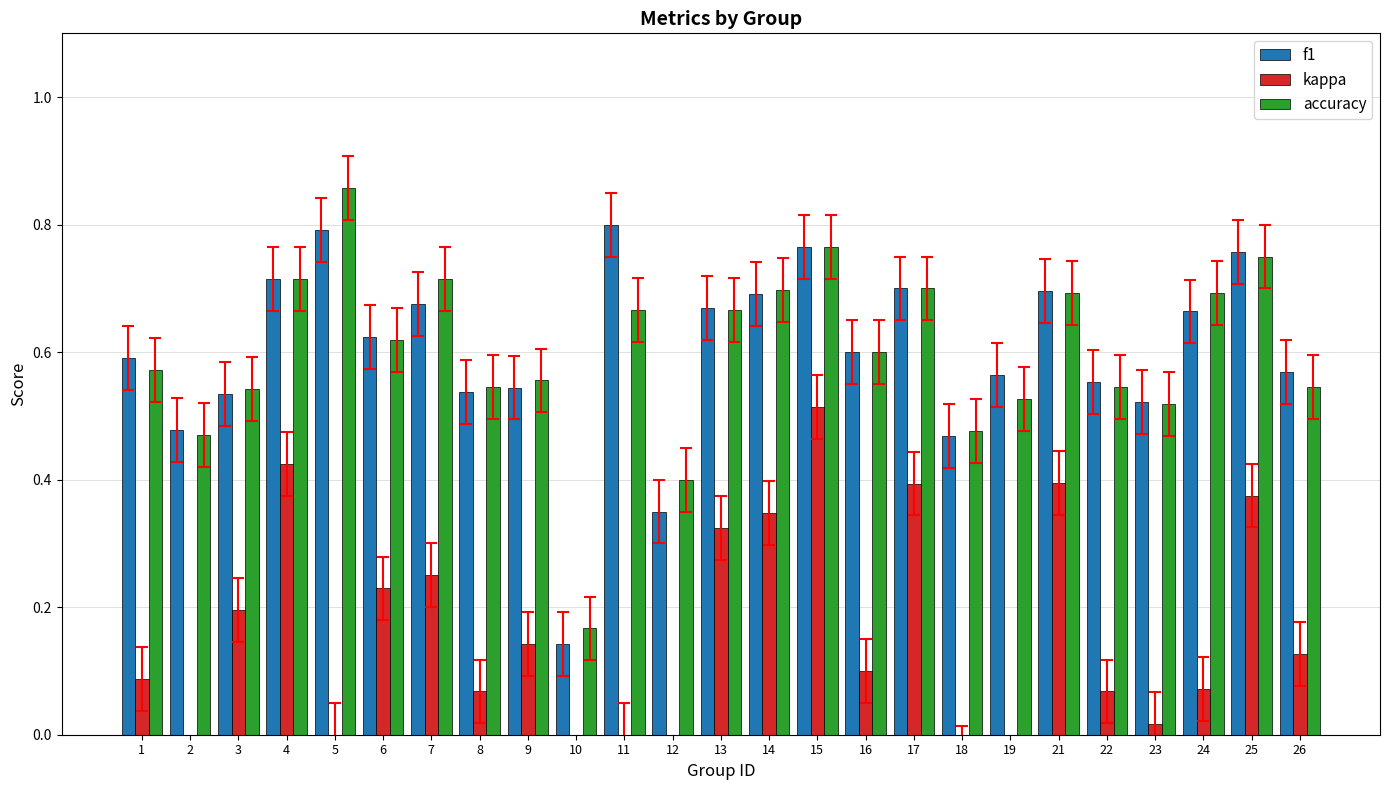

At which category is the sum across all series the highest?

15